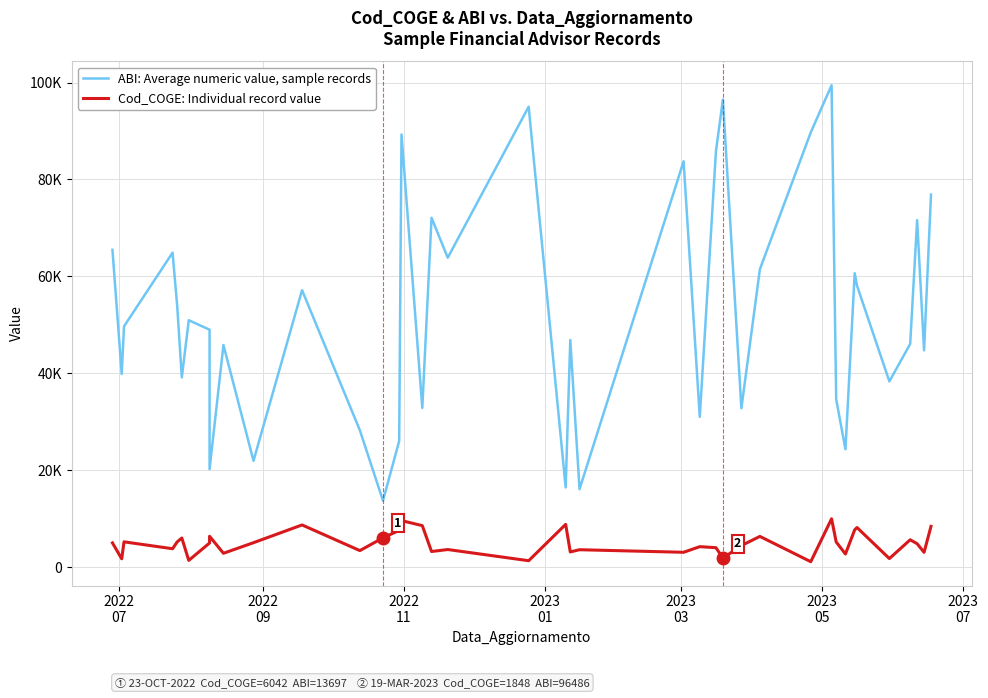

True or false: Cod_COGE: Individual record value has a value of 13738 at 16.

False